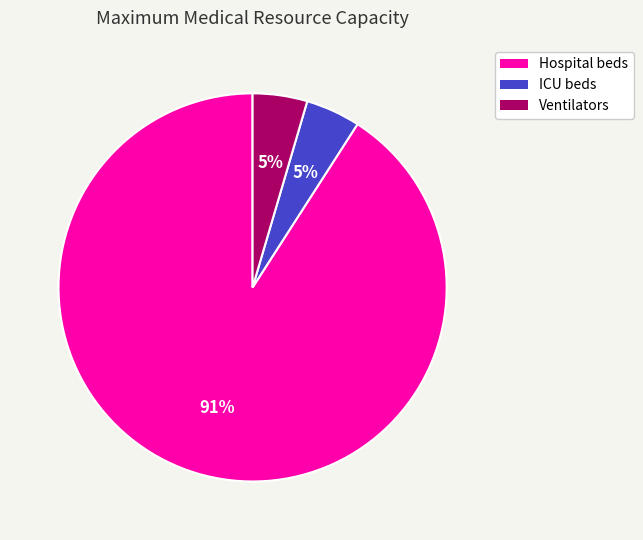

Which category has the biggest portion of the pie?

Hospital beds